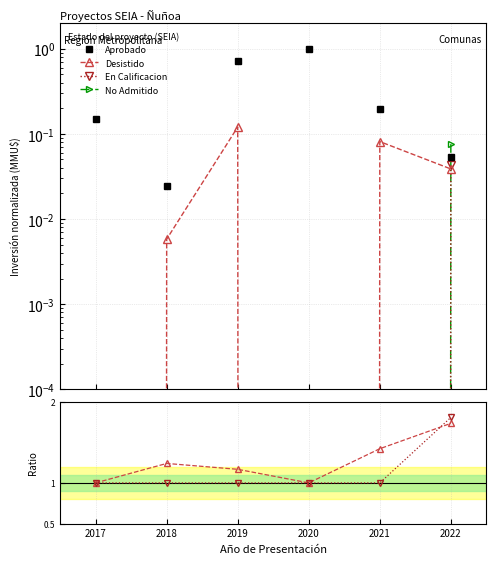

True or false: Aprobado and En Cal./Aprobado intersect in this chart.

False